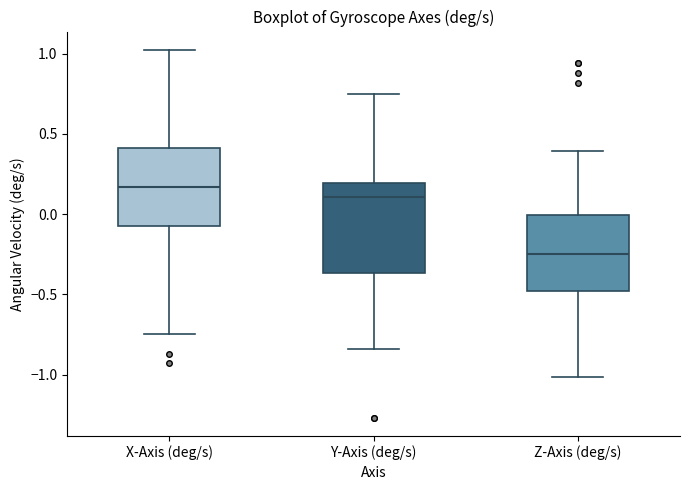

Reading left to right, read every box against the y-axis: the position of its median line, the range the box covers, and the ends of its whiskers. The values are not printed on the chart, so give them approximately, as read against the axis.

X-Axis (deg/s): median 0.15, box -0.10 to 0.40, whiskers -0.75 to 1.00
Y-Axis (deg/s): median 0.10, box -0.35 to 0.20, whiskers -0.85 to 0.75
Z-Axis (deg/s): median -0.25, box -0.50 to 0.00, whiskers -1.00 to 0.40